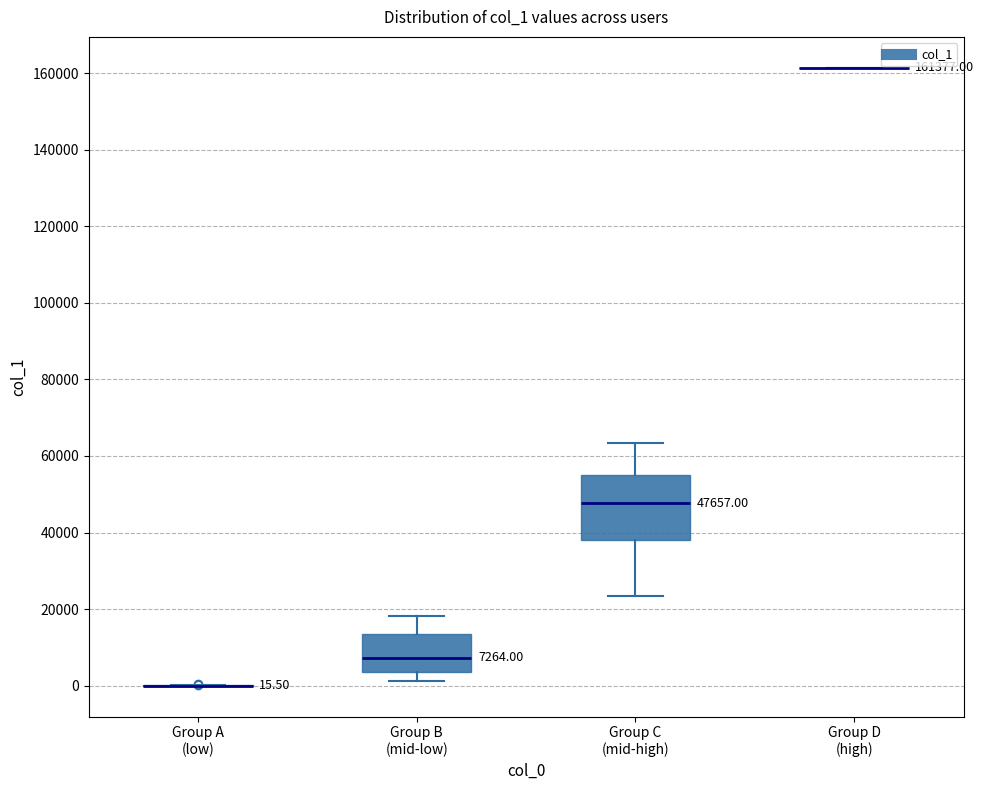

Comparing the boxes themselves (not the whiskers), which one is the tallest?

Group C (mid-high)